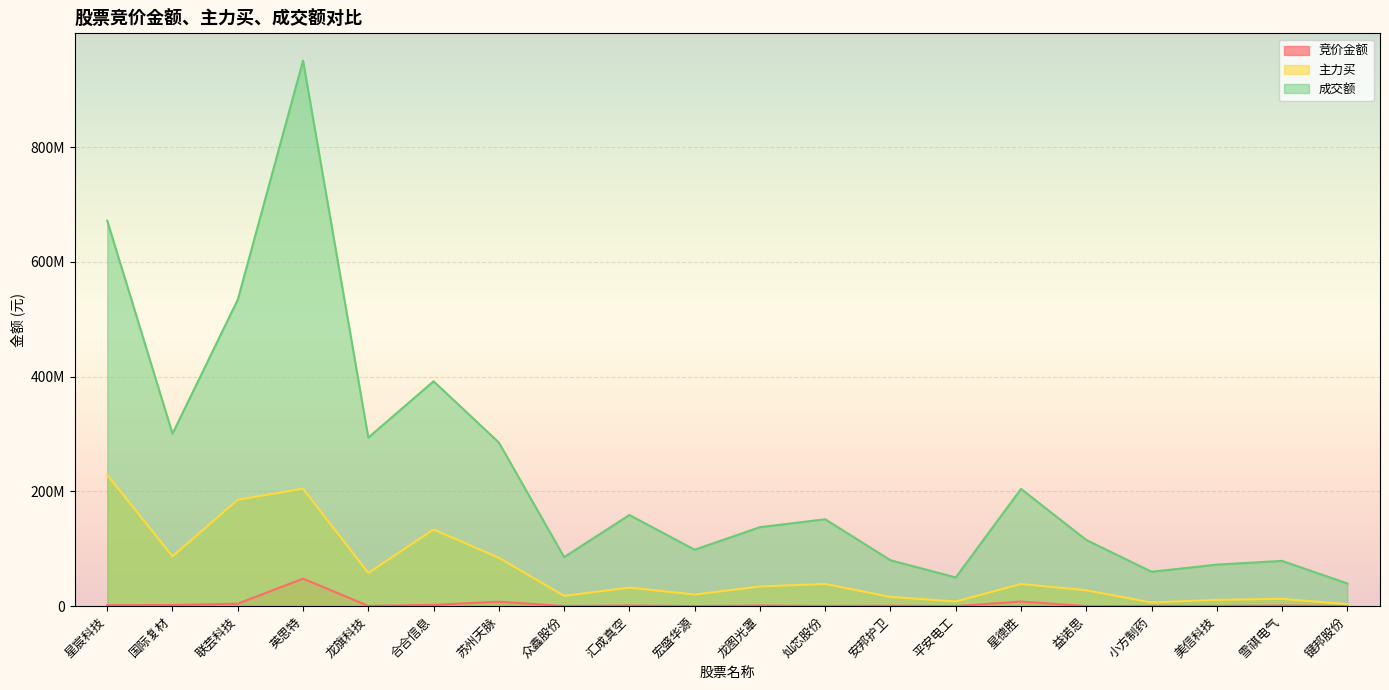

Rank the series by their average value, from highest to lowest.

成交额, 主力买, 竞价金额